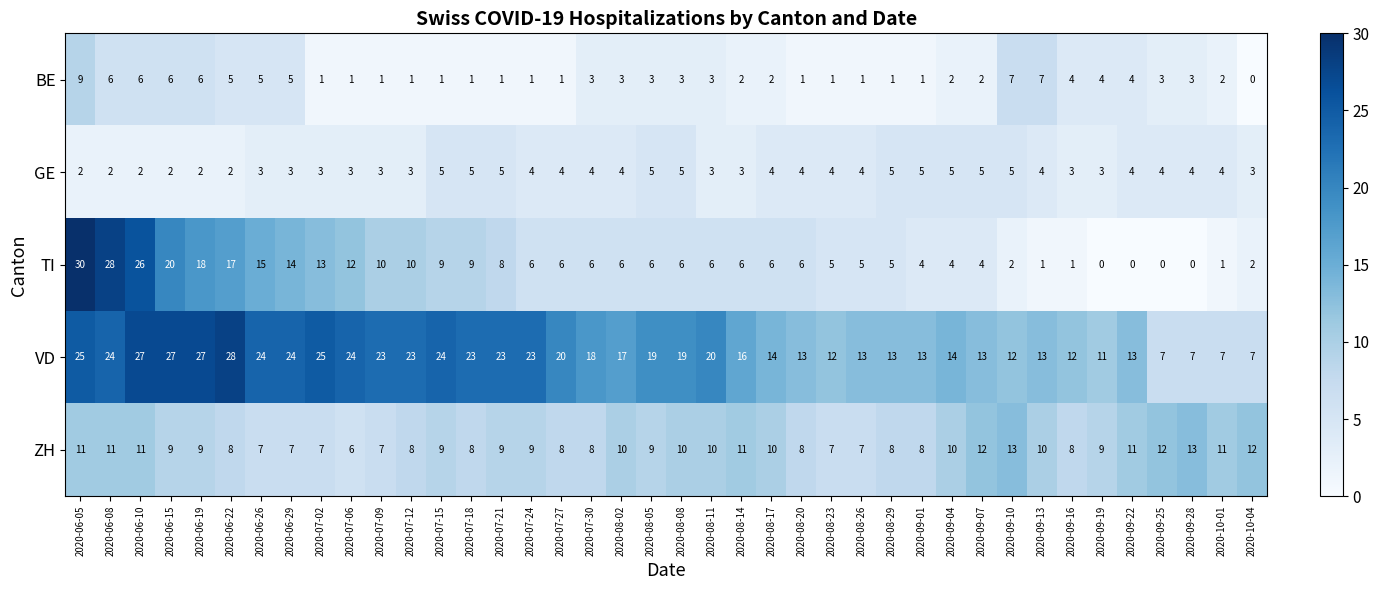

At 2020-10-04, list the series in order from smallest to largest.

BE, TI, GE, VD, ZH